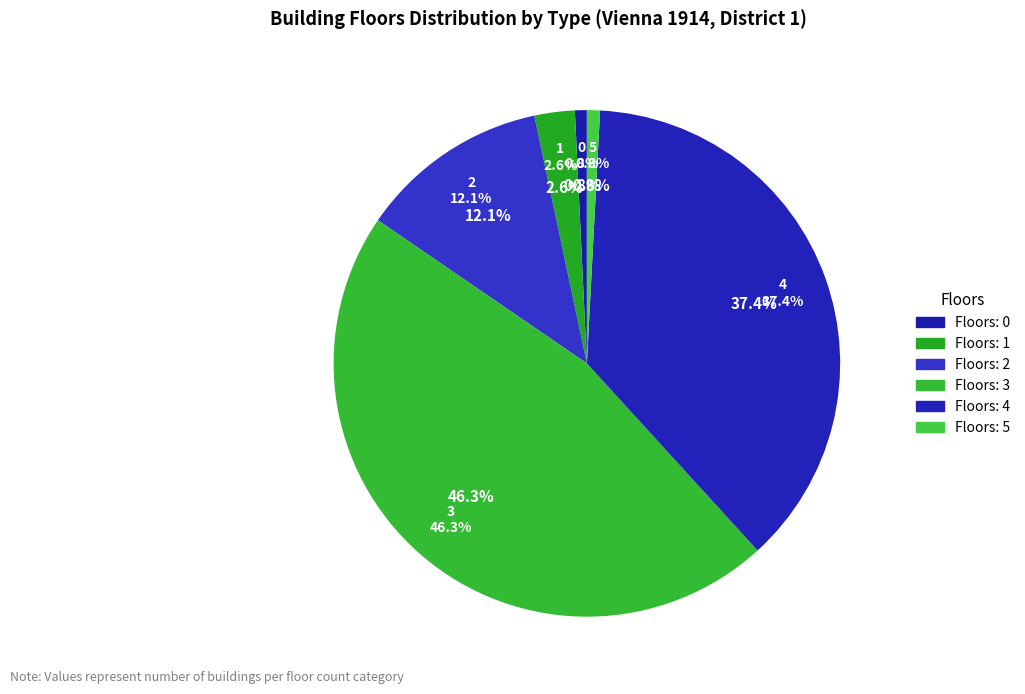

Is there any slice that represents more than half of the pie?

No